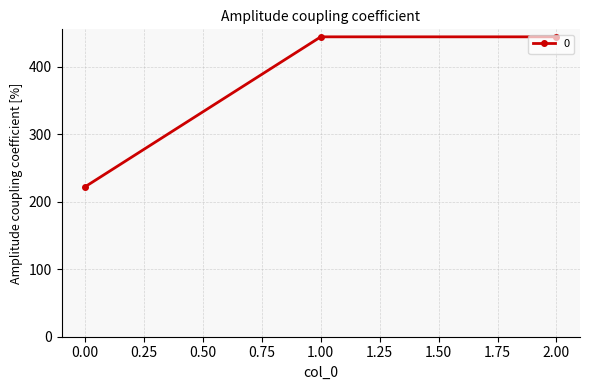

Between 2.00 and 0.00, which is larger?

2.00